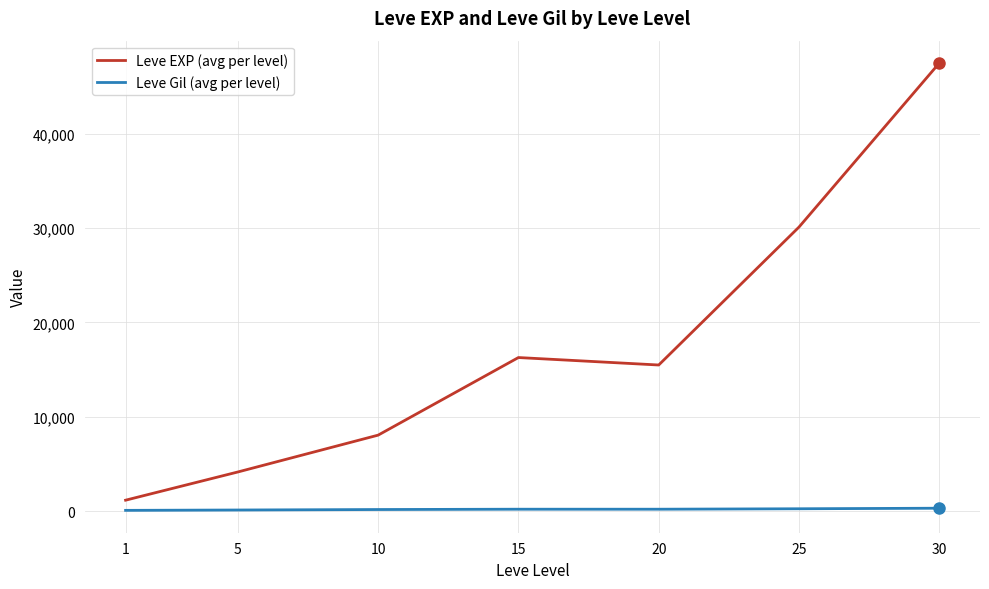

Which label corresponds to the largest value in the chart?

30